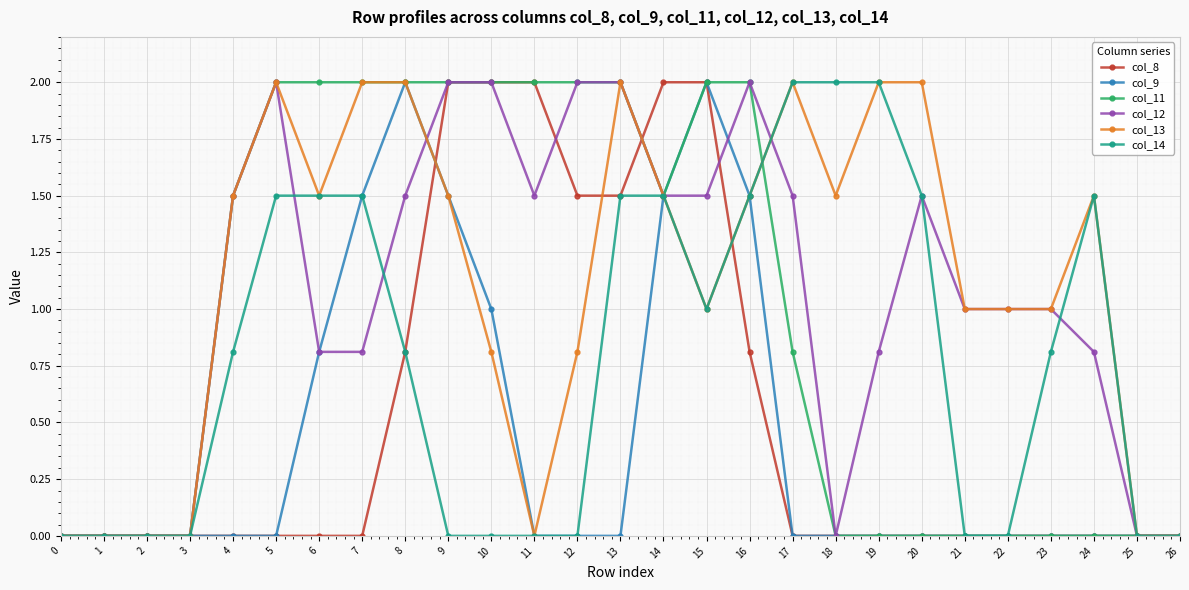

Is the value of col_14 at 19 greater than the value of col_9 at 0?

Yes